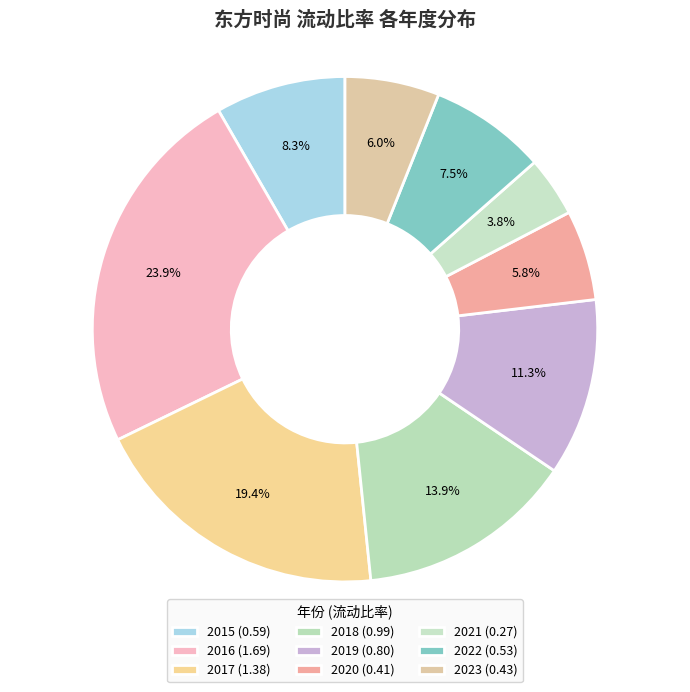

Is 2019 the majority of the pie?

No